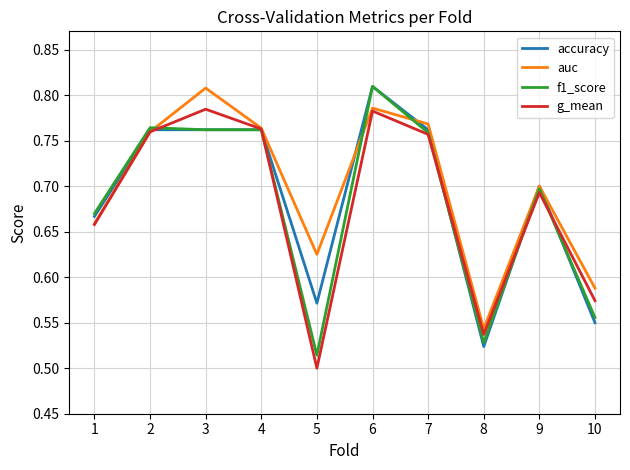

Count the auc values in the range 0 to 1.

10